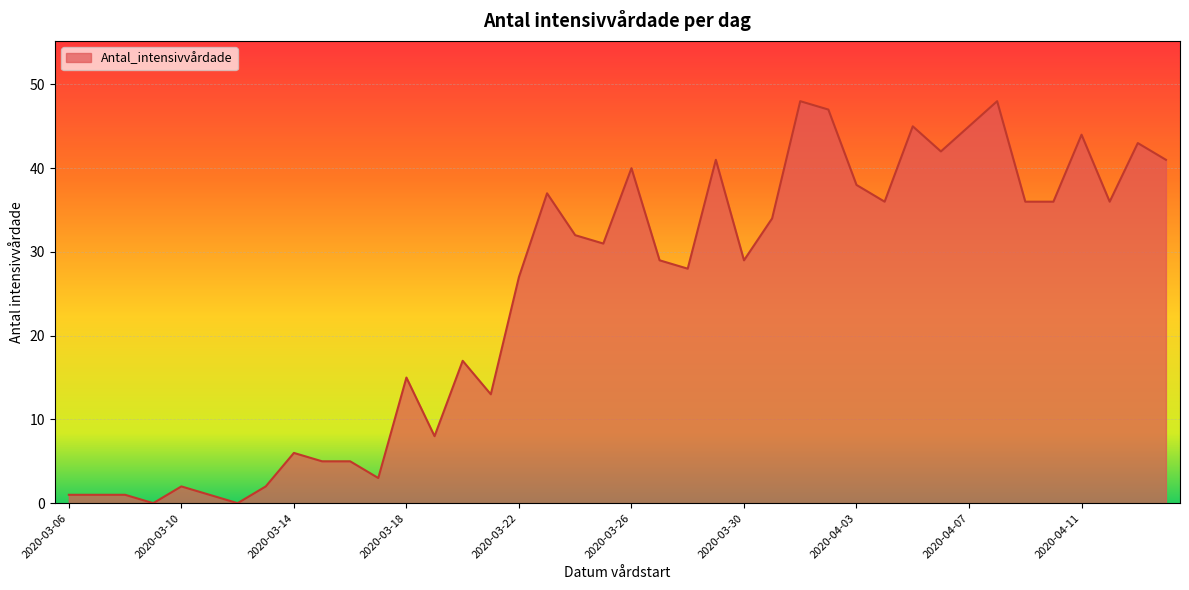

What is the difference between the maximum and minimum values?

48